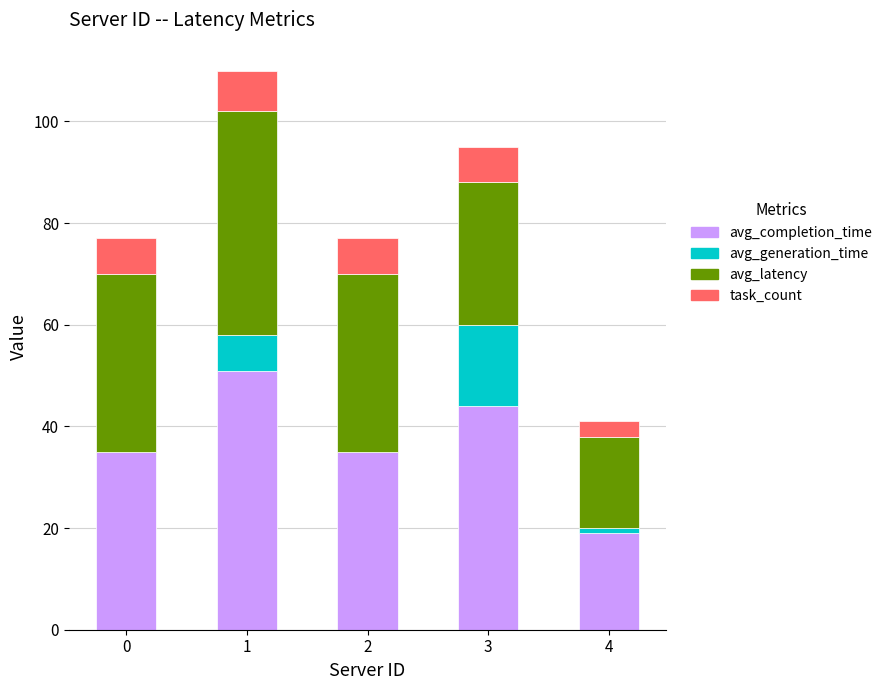

How many avg_completion_time values are between 35 and 44?

3